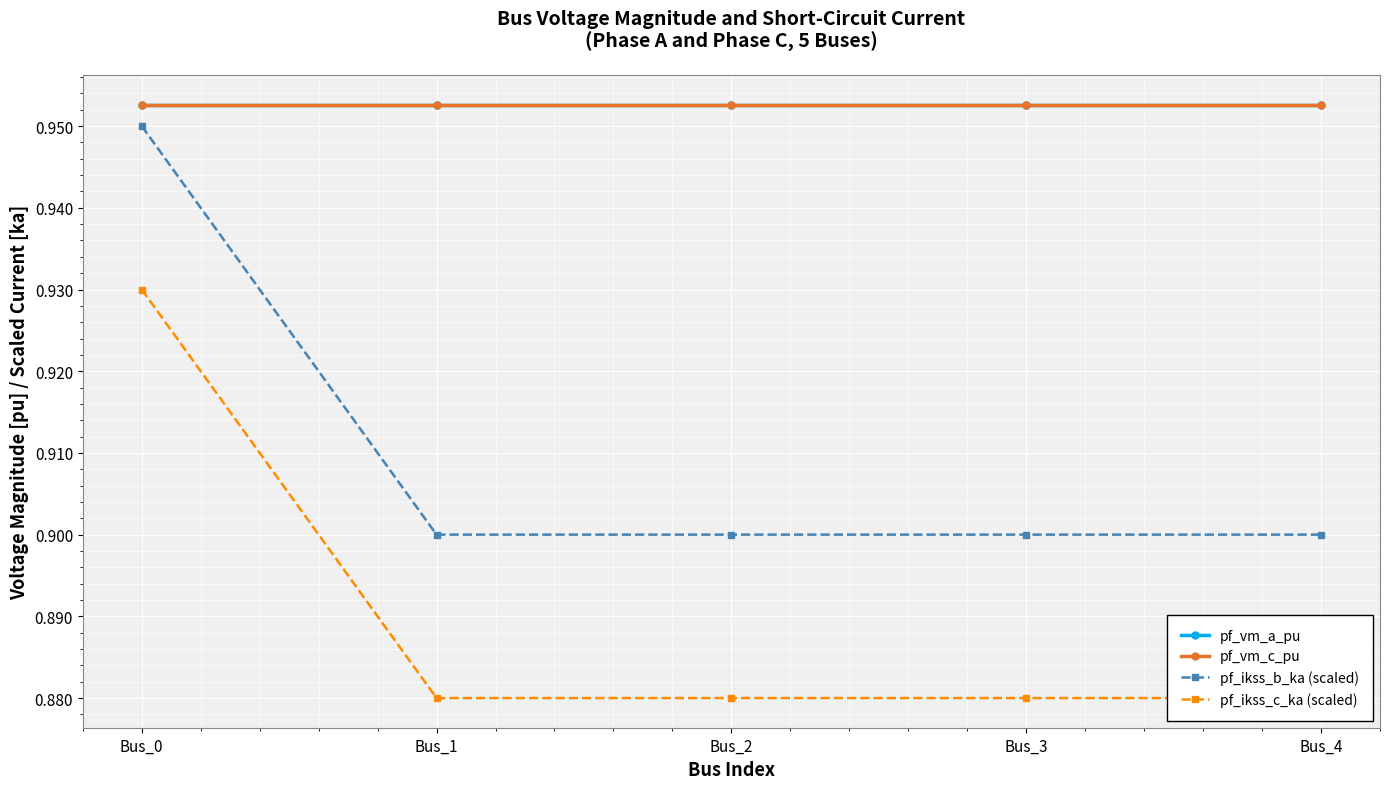

Reading left to right, extract all data points from this chart.

pf_vm_a_pu: 1.0	1.0	1.0	1.0	1.0
pf_vm_c_pu: 1.0	1.0	1.0	1.0	1.0
pf_ikss_b_ka (scaled): 0.9	0.9	0.9	0.9	0.9
pf_ikss_c_ka (scaled): 0.9	0.9	0.9	0.9	0.9